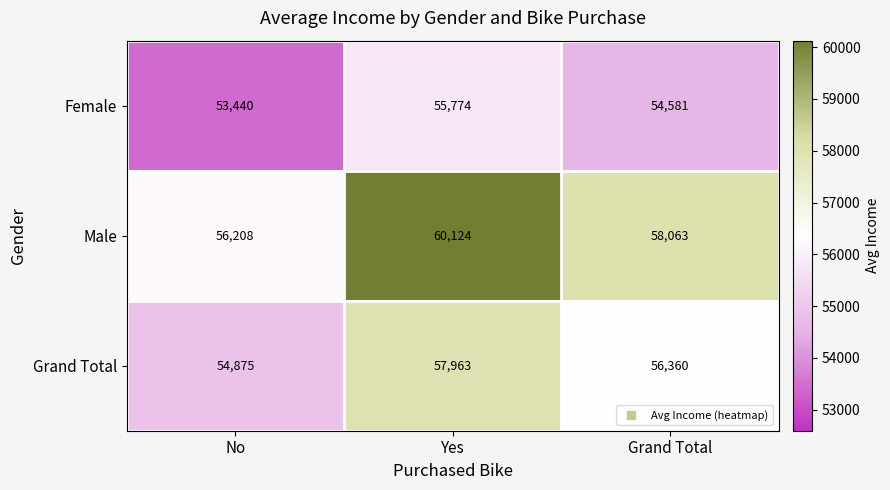

Reading left to right, what are all the values shown in this chart?

Female: No=53440	Yes=55774	Grand Total=54581
Male: No=56208	Yes=60124	Grand Total=58063
Grand Total: No=54875	Yes=57963	Grand Total=56360